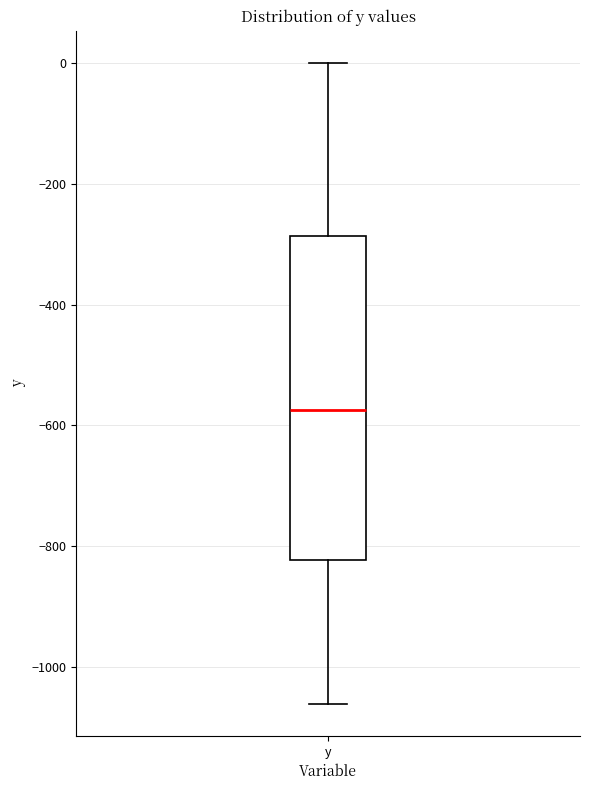

Read this box plot against the y-axis: the position of the median line, the range covered by the box, and the ends of both whiskers. The values are not printed on the chart, so give them approximately, as read against the axis.

median -580, box -820 to -280, whiskers -1060 to 0